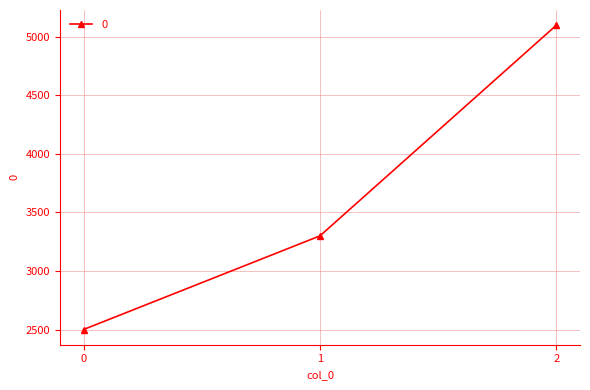

What is the sum of all values?

10900